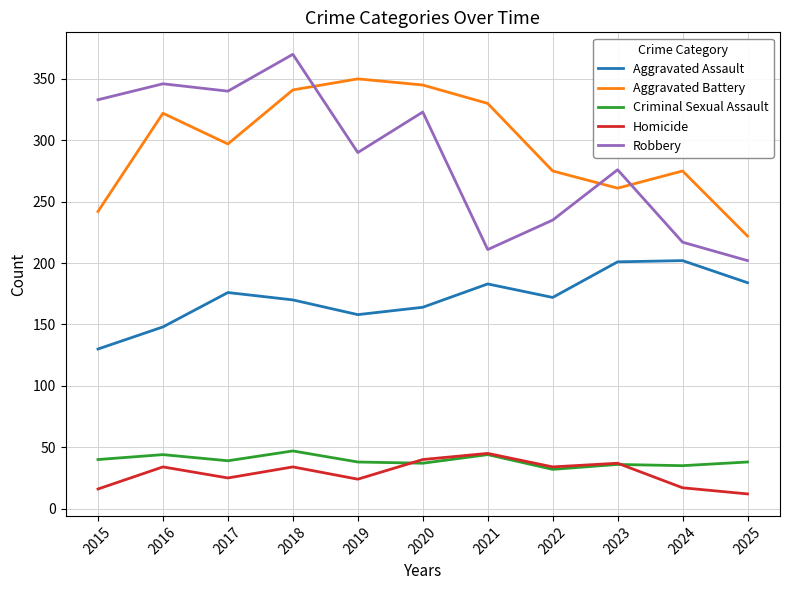

True or false: Aggravated Battery and Criminal Sexual Assault intersect in this chart.

False